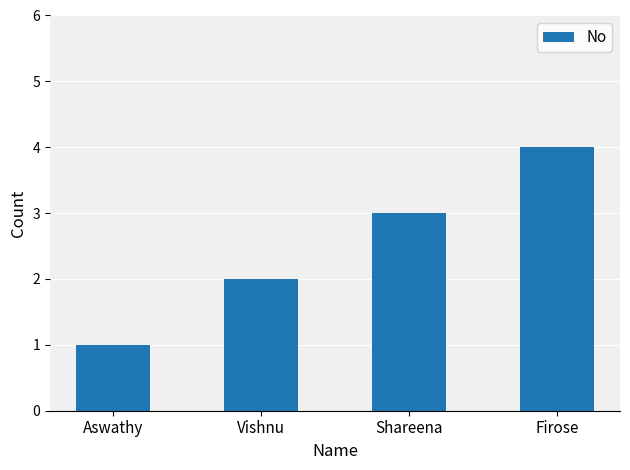

What is the difference between the values at Vishnu and Aswathy?

1